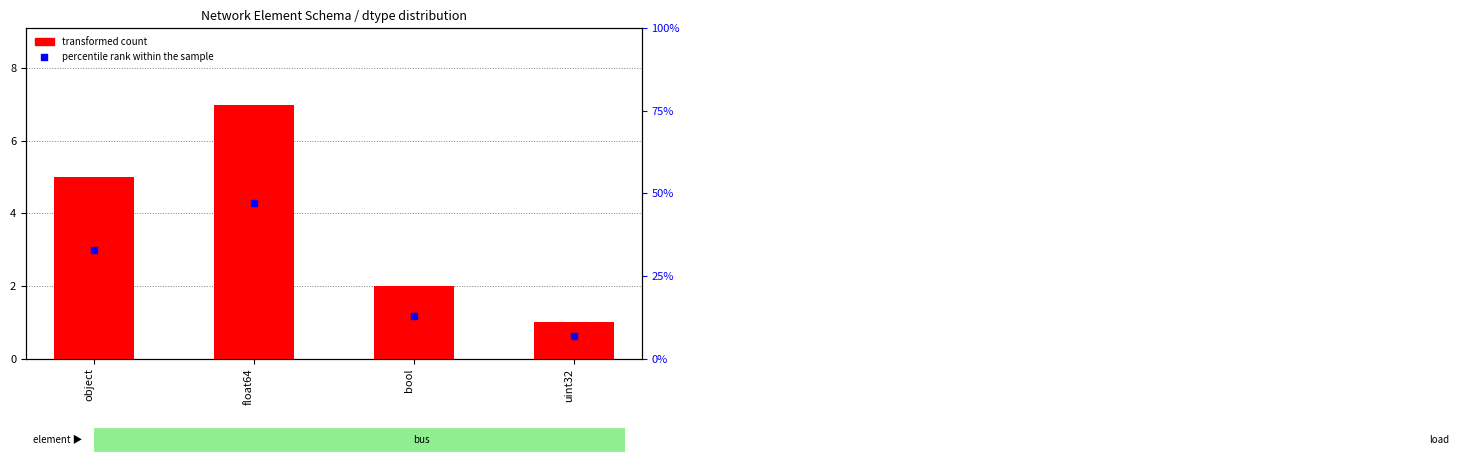

At how many categories does at least one series exceed 30?

2